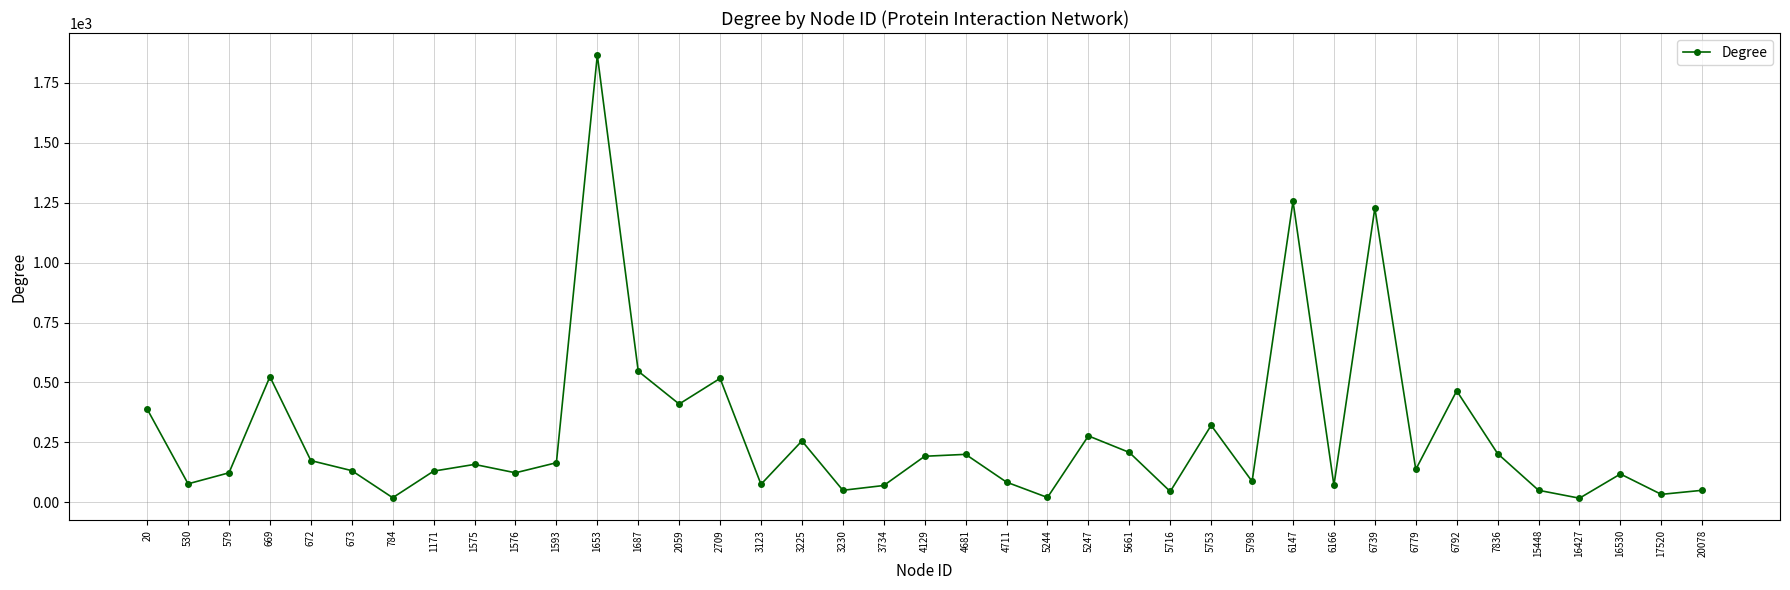

What is the value of the 33rd point from the left?

465